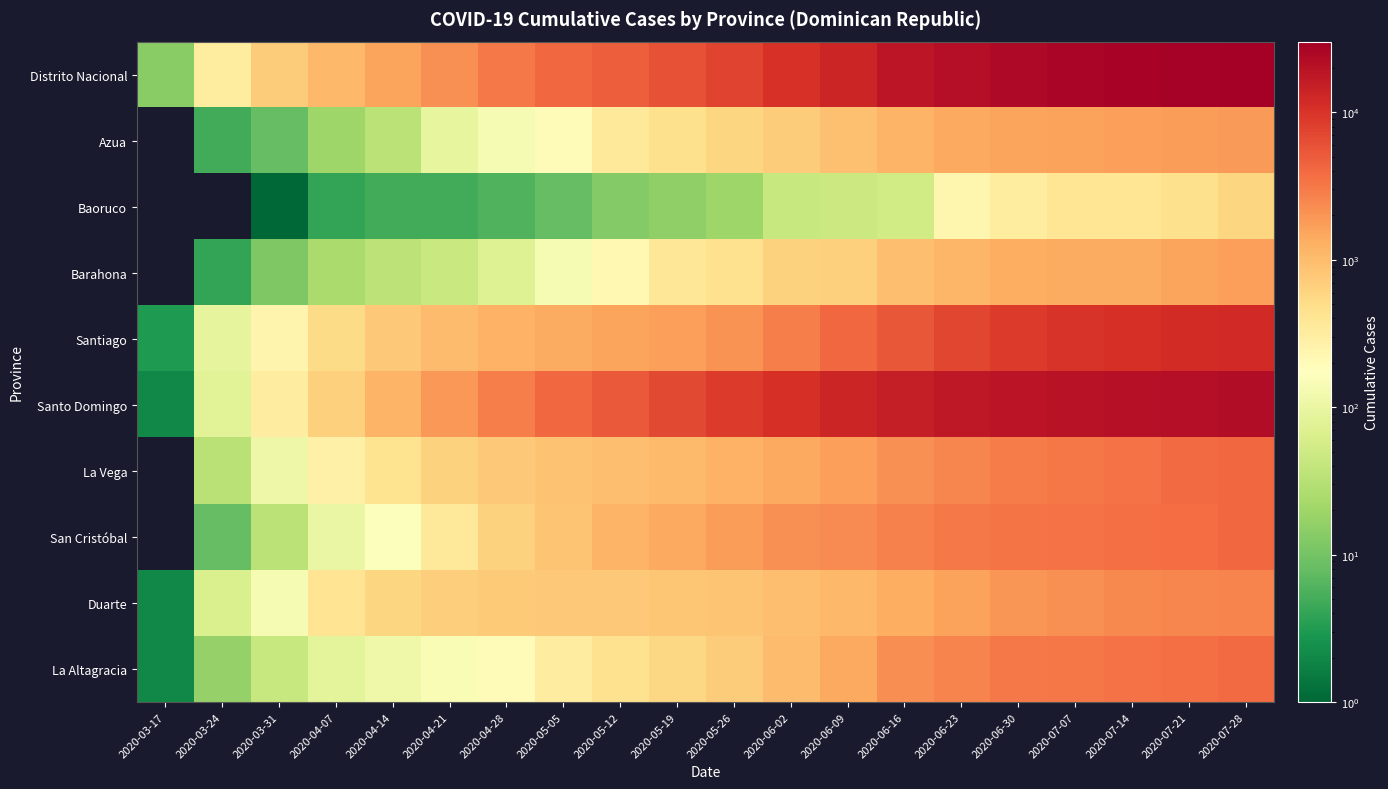

Which category has the highest value across all series?

2020-07-28